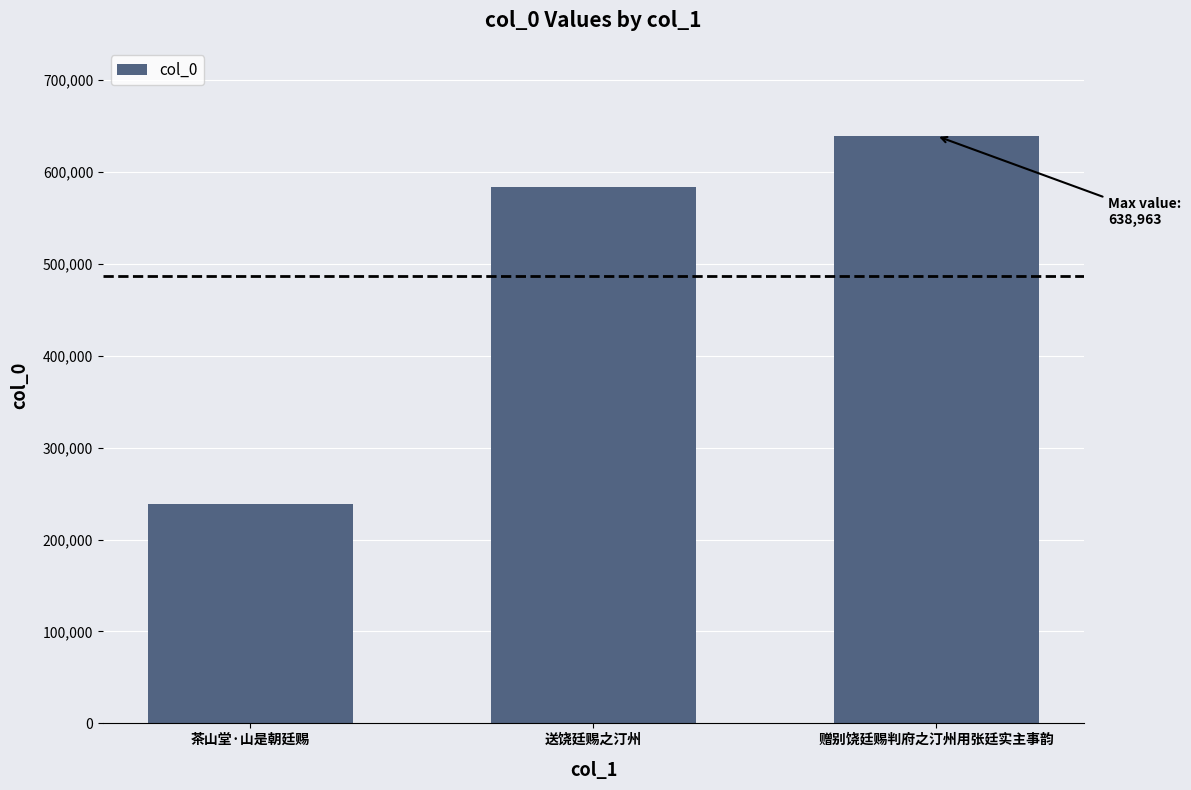

List the labels in order of value, smallest first.

茶山堂·山是朝廷赐, 送饶廷赐之汀州, 赠别饶廷赐判府之汀州用张廷实主事韵